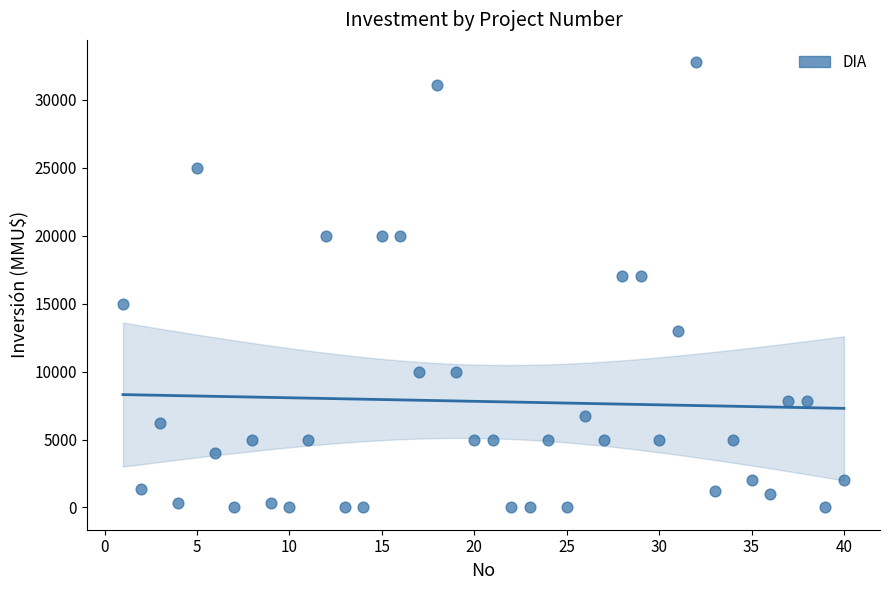

What is the range of X values (max minus min)?

39